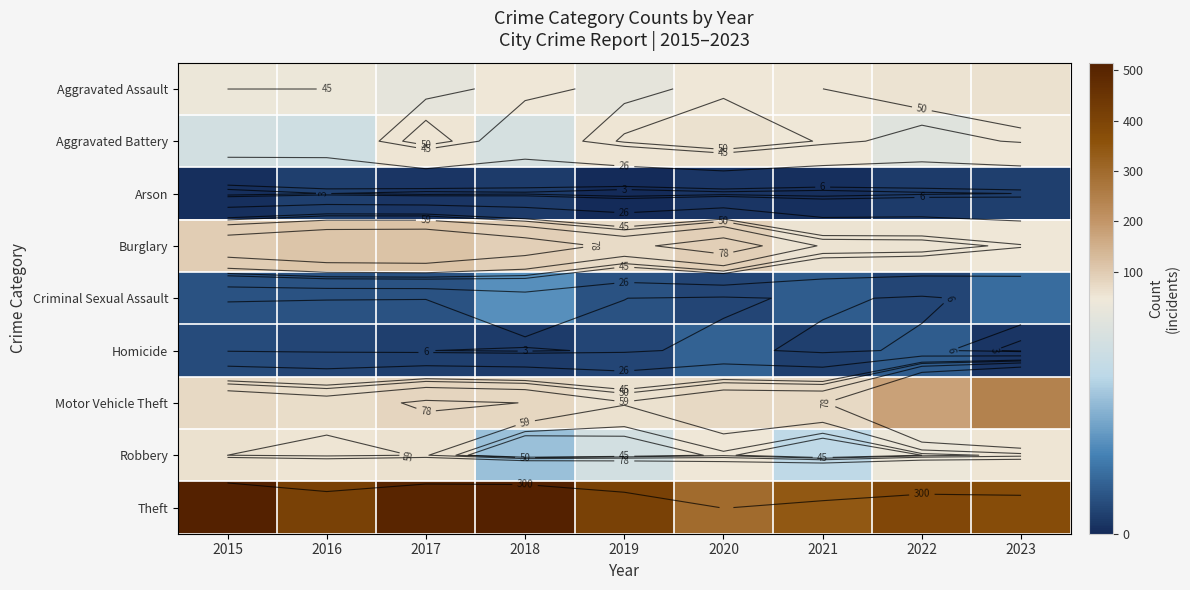

Is the value of Arson at 2022 greater than the value of Aggravated Battery at 2016?

No